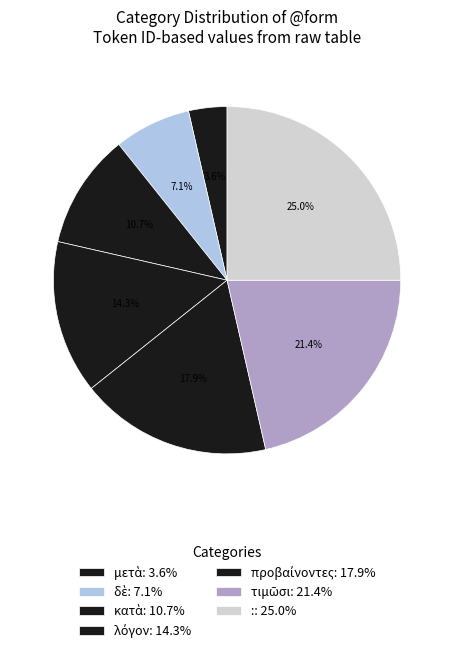

What is the smallest slice in the pie chart?

μετὰ